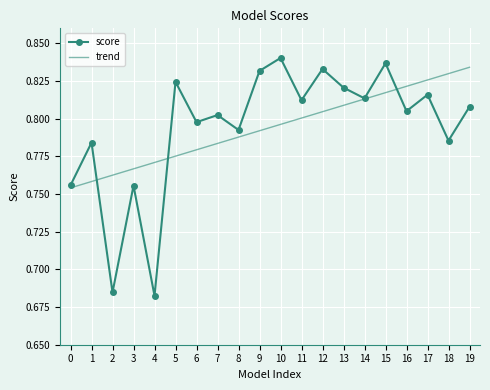

What is the difference between the maximum and minimum values in the trend series?

0.1